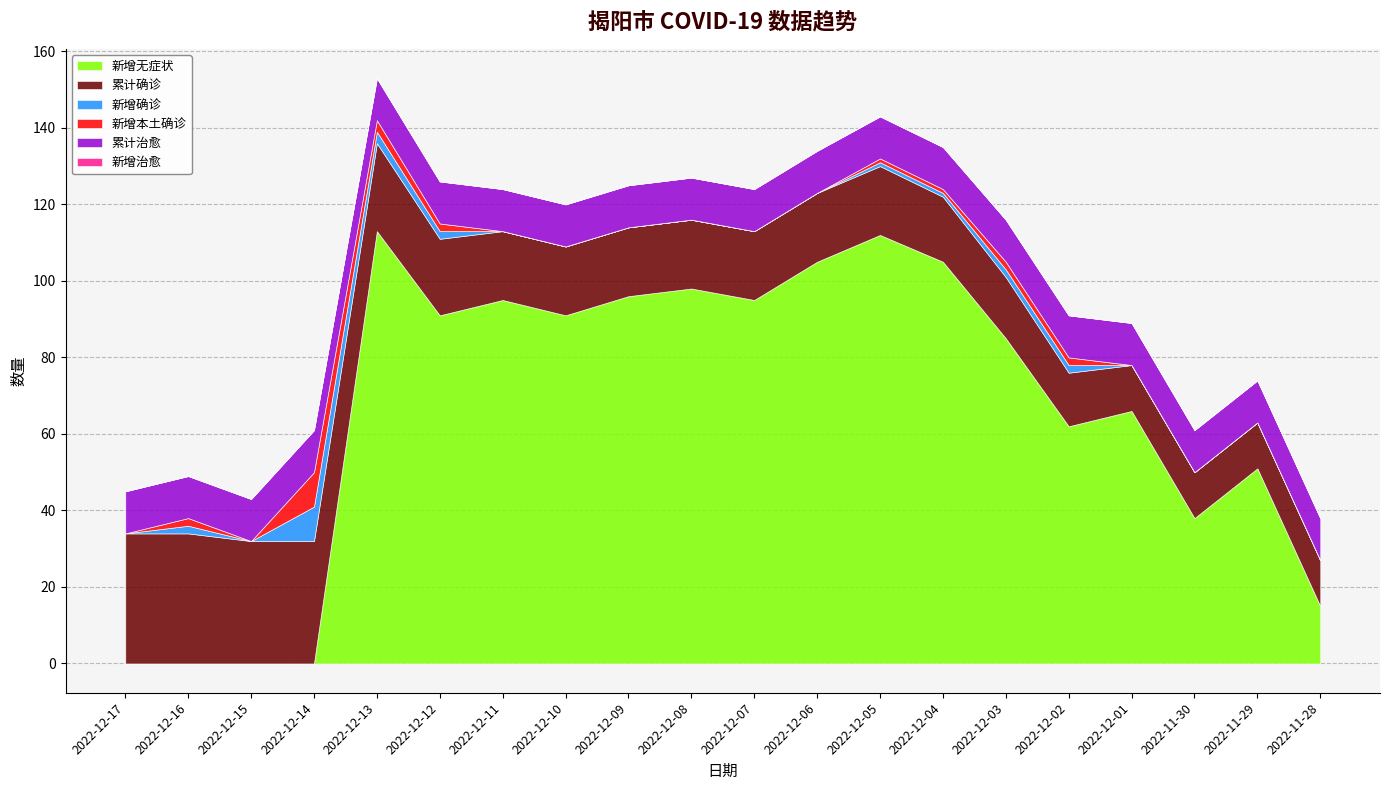

At which category is the sum across all series the highest?

2022-12-13